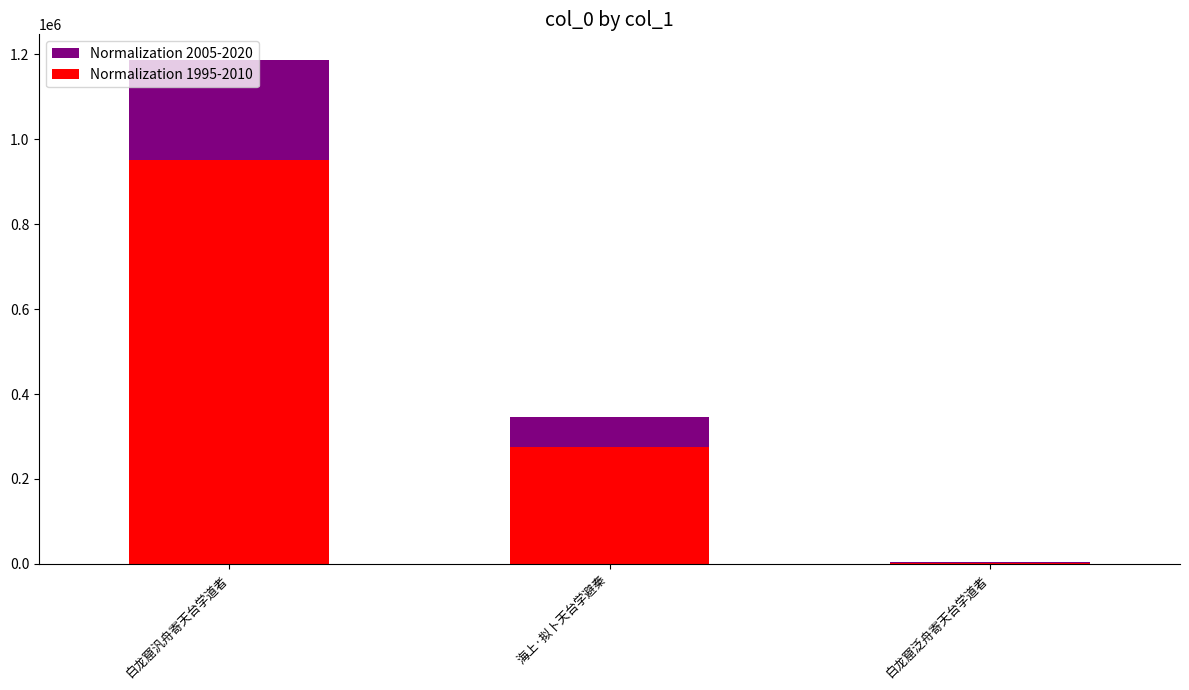

Between 白龙窟泛舟寄天台学道者 and 白龙窟汎舟寄天台学道者, which is larger?

白龙窟汎舟寄天台学道者